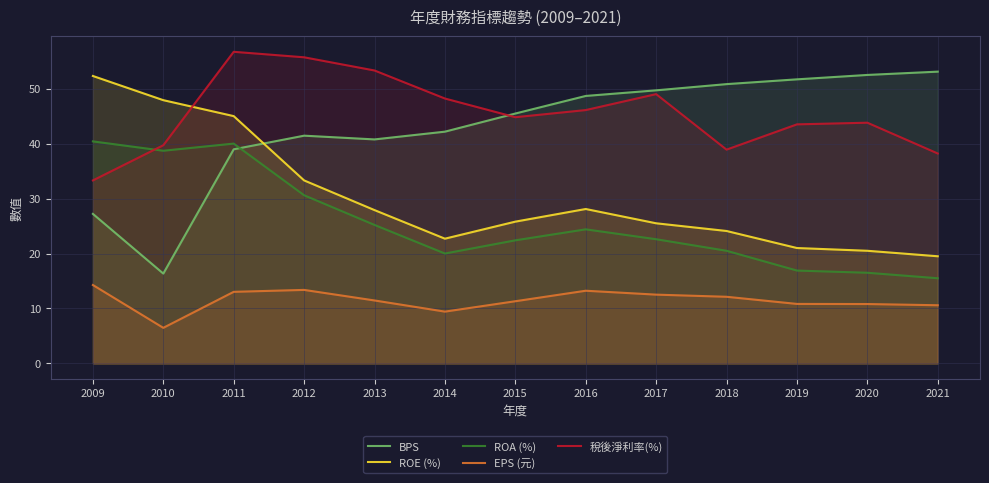

At which label does 稅後淨利率(%) first exceed 44?

2011